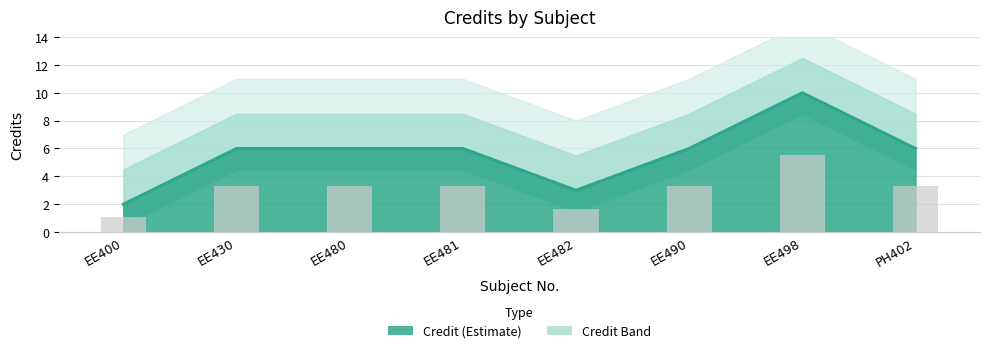

How many values are between 6 and 7?

5